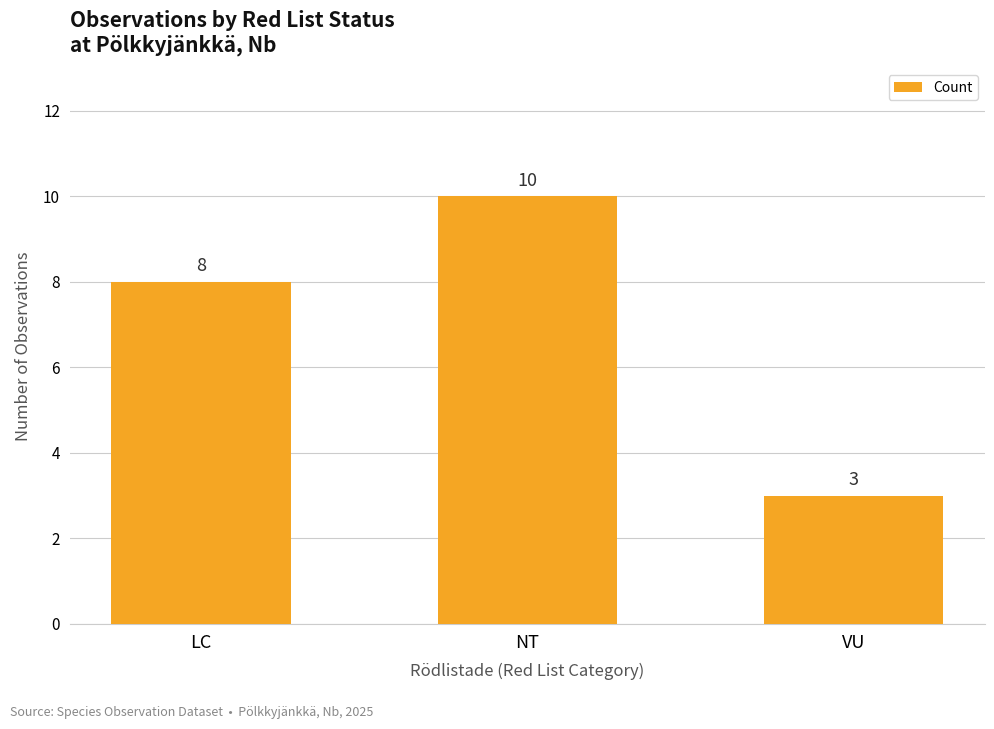

How many bars are there in total?

3